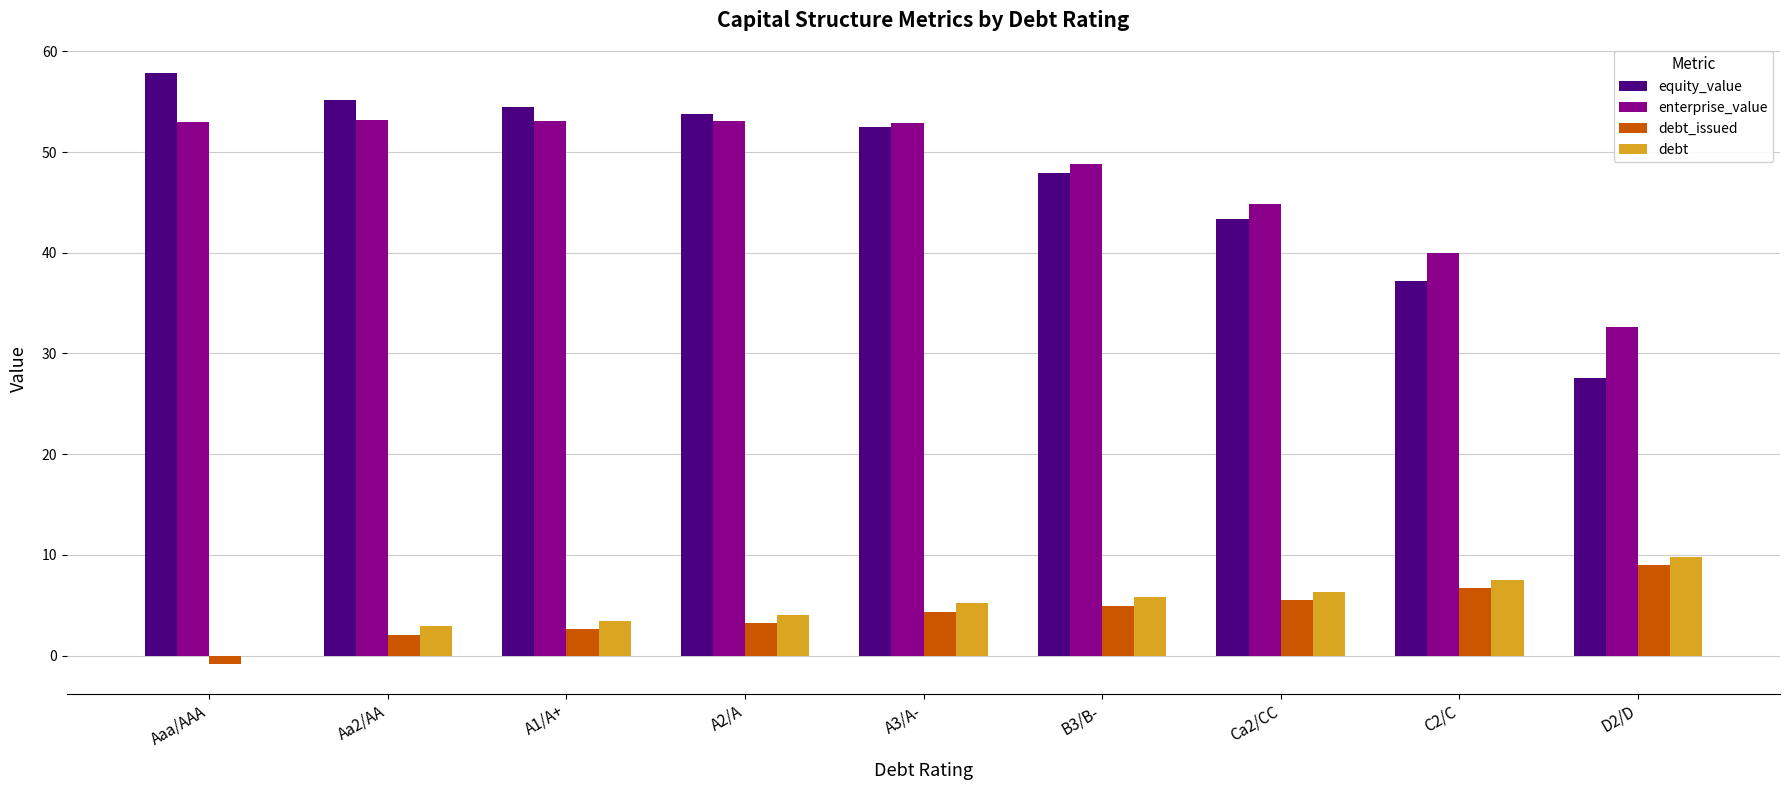

At which label does debt_issued reach its peak?

D2/D